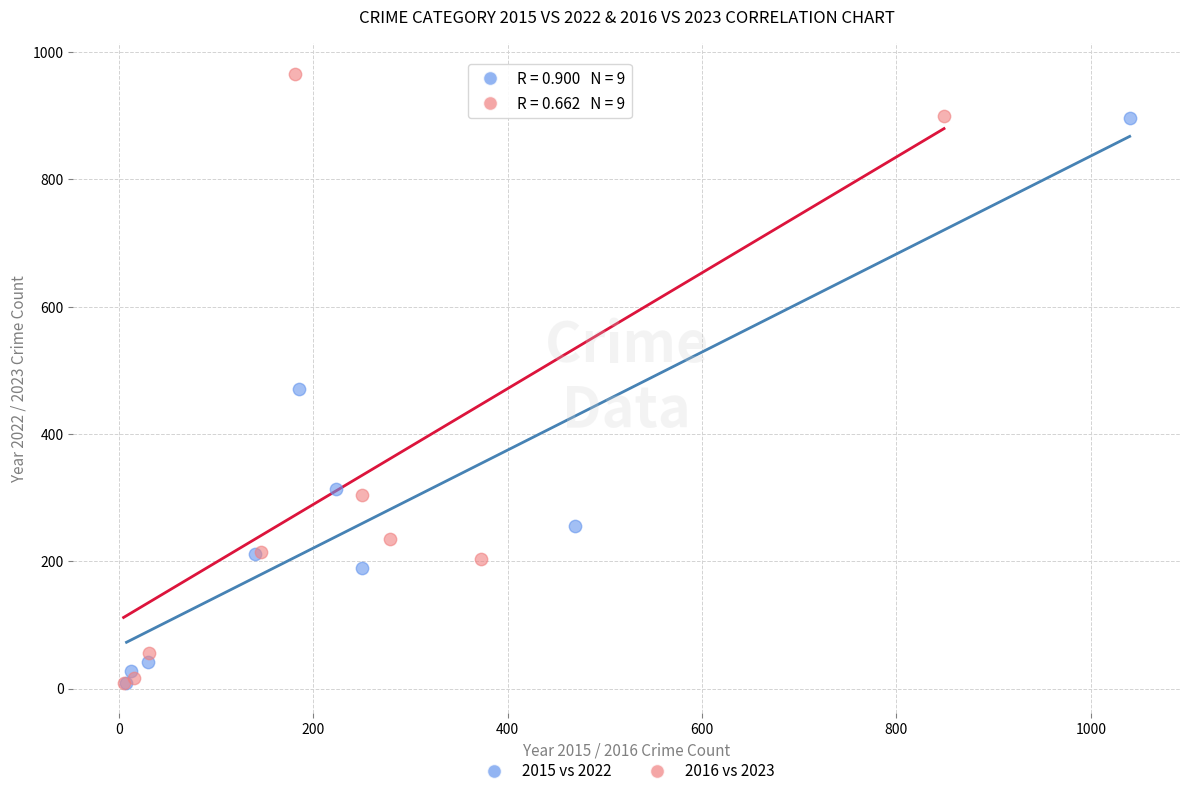

Which series contains the highest Y value?

2016 vs 2023